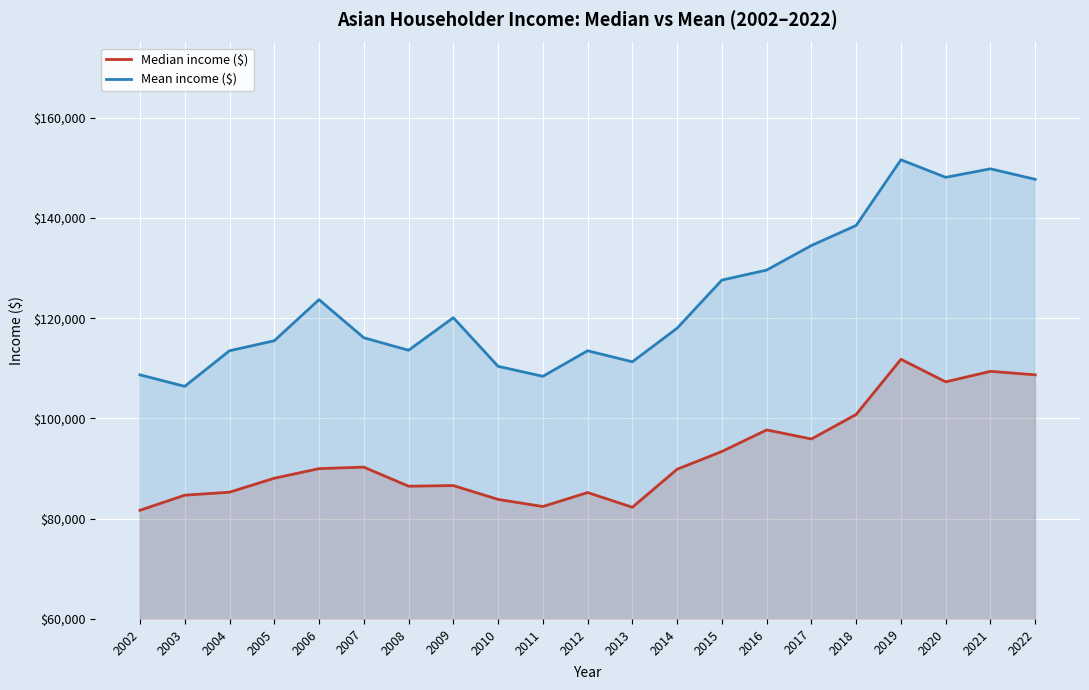

How many interior local peaks does the Mean income ($) series have?

5